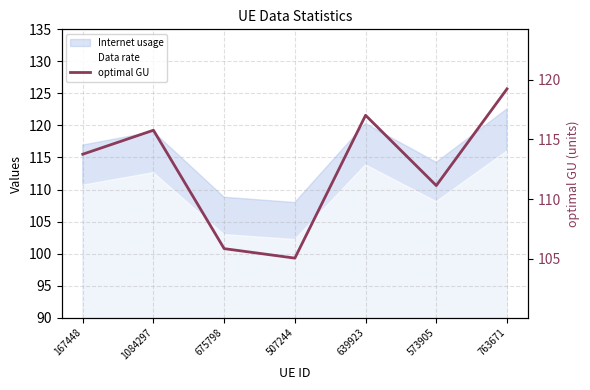

Reading left to right, what are all the values shown in this chart?

167448=113.8	1084297=115.8	675798=105.8	507244=105.0	639923=117.0	573905=111.1	763671=119.2